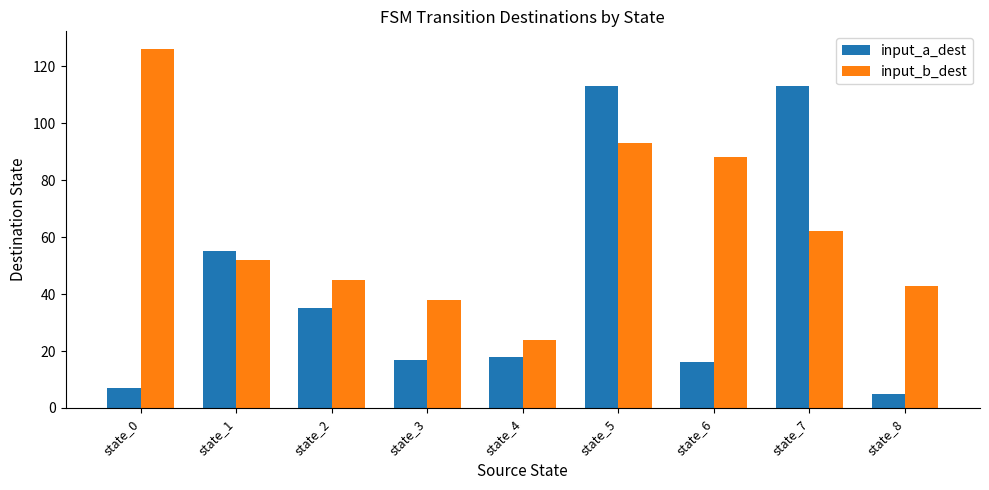

Rank the series by their average value, from lowest to highest.

input_a_dest, input_b_dest